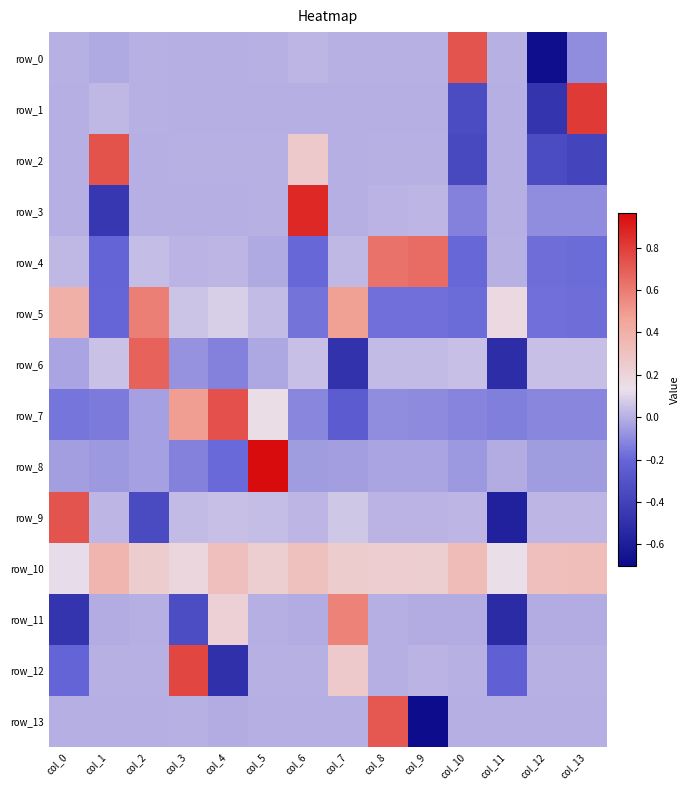

What is the total value across all series at col_4?

0.6